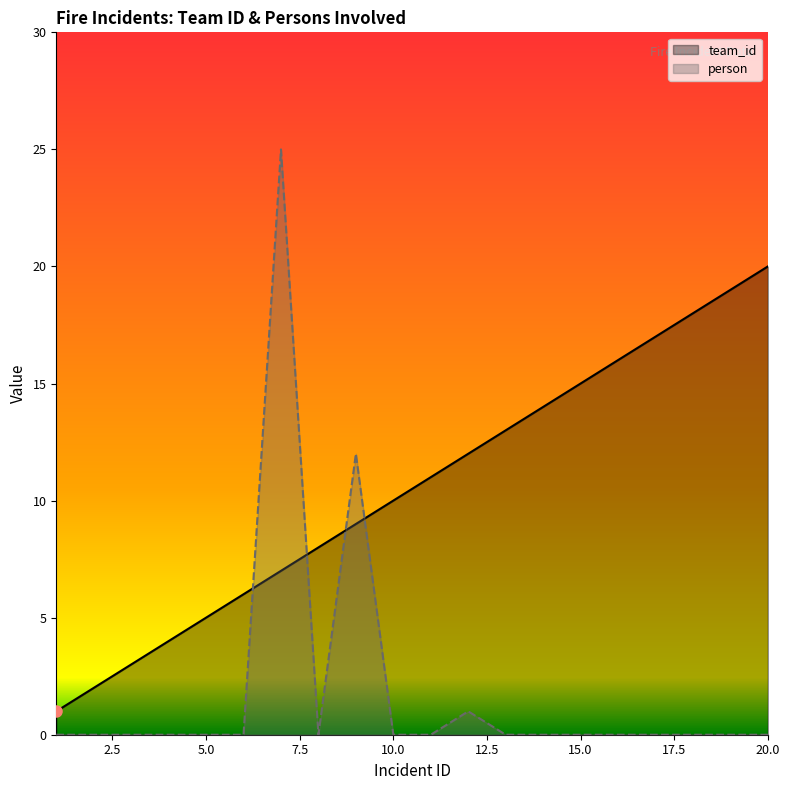

Reading left to right, list all the values displayed in this chart.

team_id: 1=1	2=2	3=3	4=4	5=5	6=6	7=7	8=8	9=9	10=10	11=11	12=12	13=13	14=14	15=15	16=16	17=17	18=18	19=19	20=20
person: 1=0	2=0	3=0	4=0	5=0	6=0	7=25	8=0	9=12	10=0	11=0	12=1	13=0	14=0	15=0	16=0	17=0	18=0	19=0	20=0